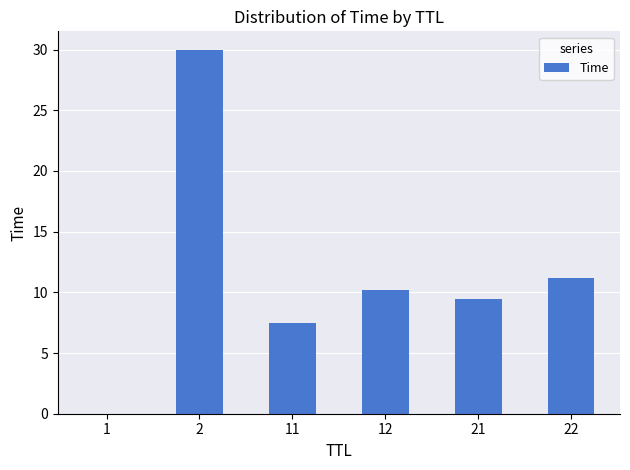

What is the sum of all values?

68.3